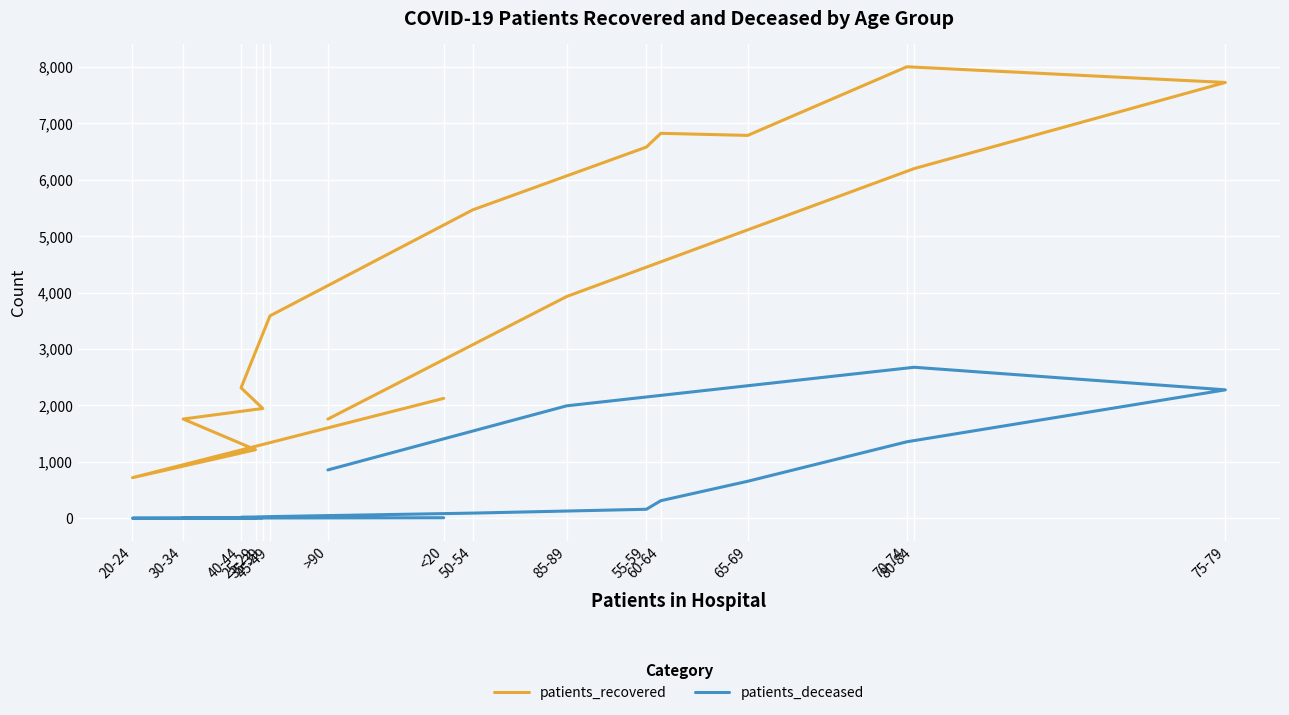

How many lines are shown in the chart?

2